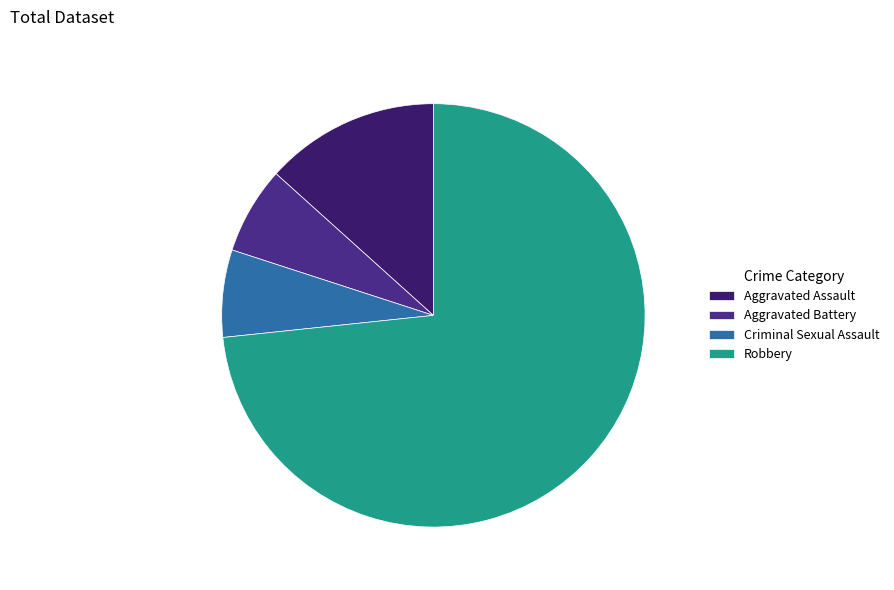

Rank the categories by value from highest to lowest.

Robbery, Aggravated Assault, Aggravated Battery, Criminal Sexual Assault